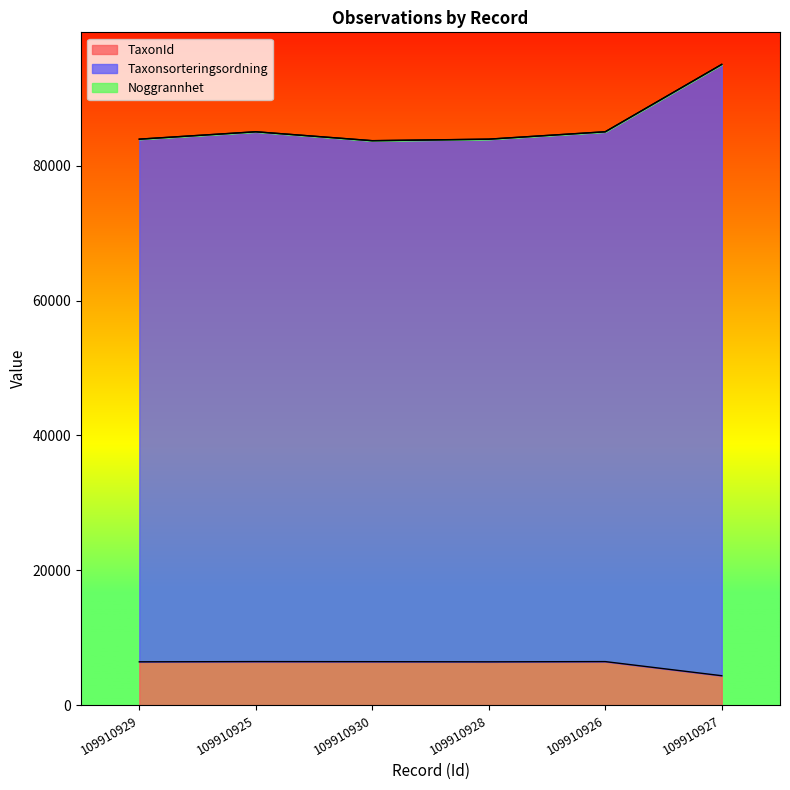

Reading right to left, transcribe all the data shown in this chart.

TaxonId: 109910927=4364	109910926=6458	109910928=6425	109910930=6446	109910925=6458	109910929=6425
Taxonsorteringsordning: 109910927=95017	109910926=85027	109910928=83931	109910930=83704	109910925=85027	109910929=83931